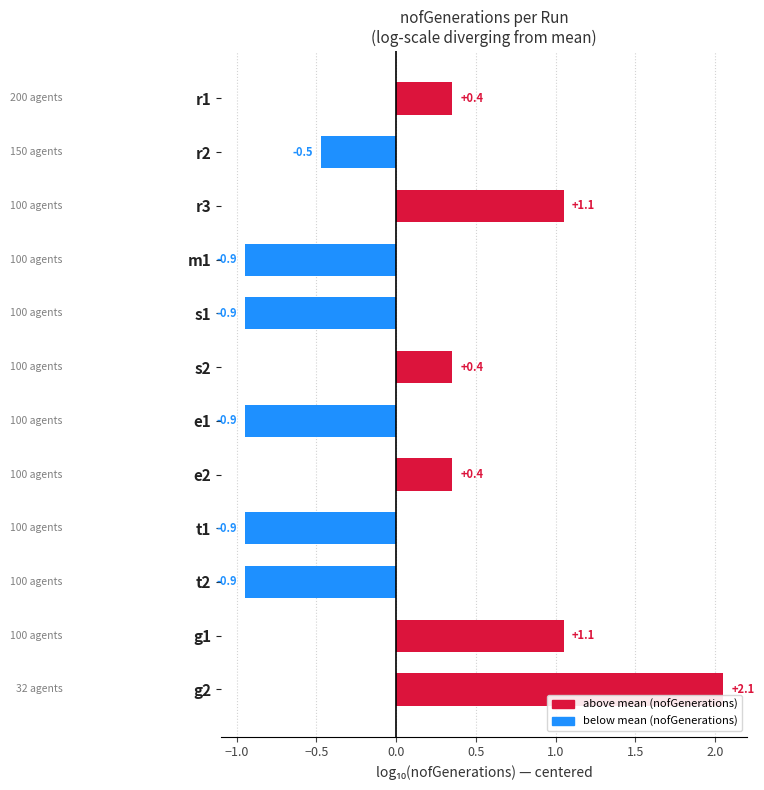

At which category does the chart reach its peak across all series?

g2